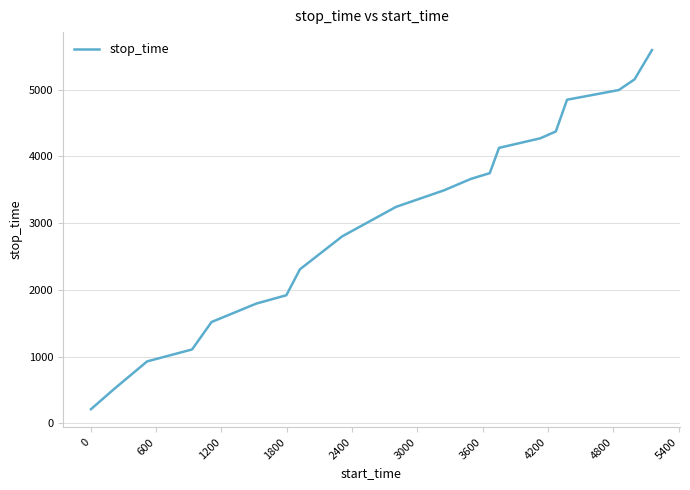

What is the difference between the maximum and minimum values?

5380